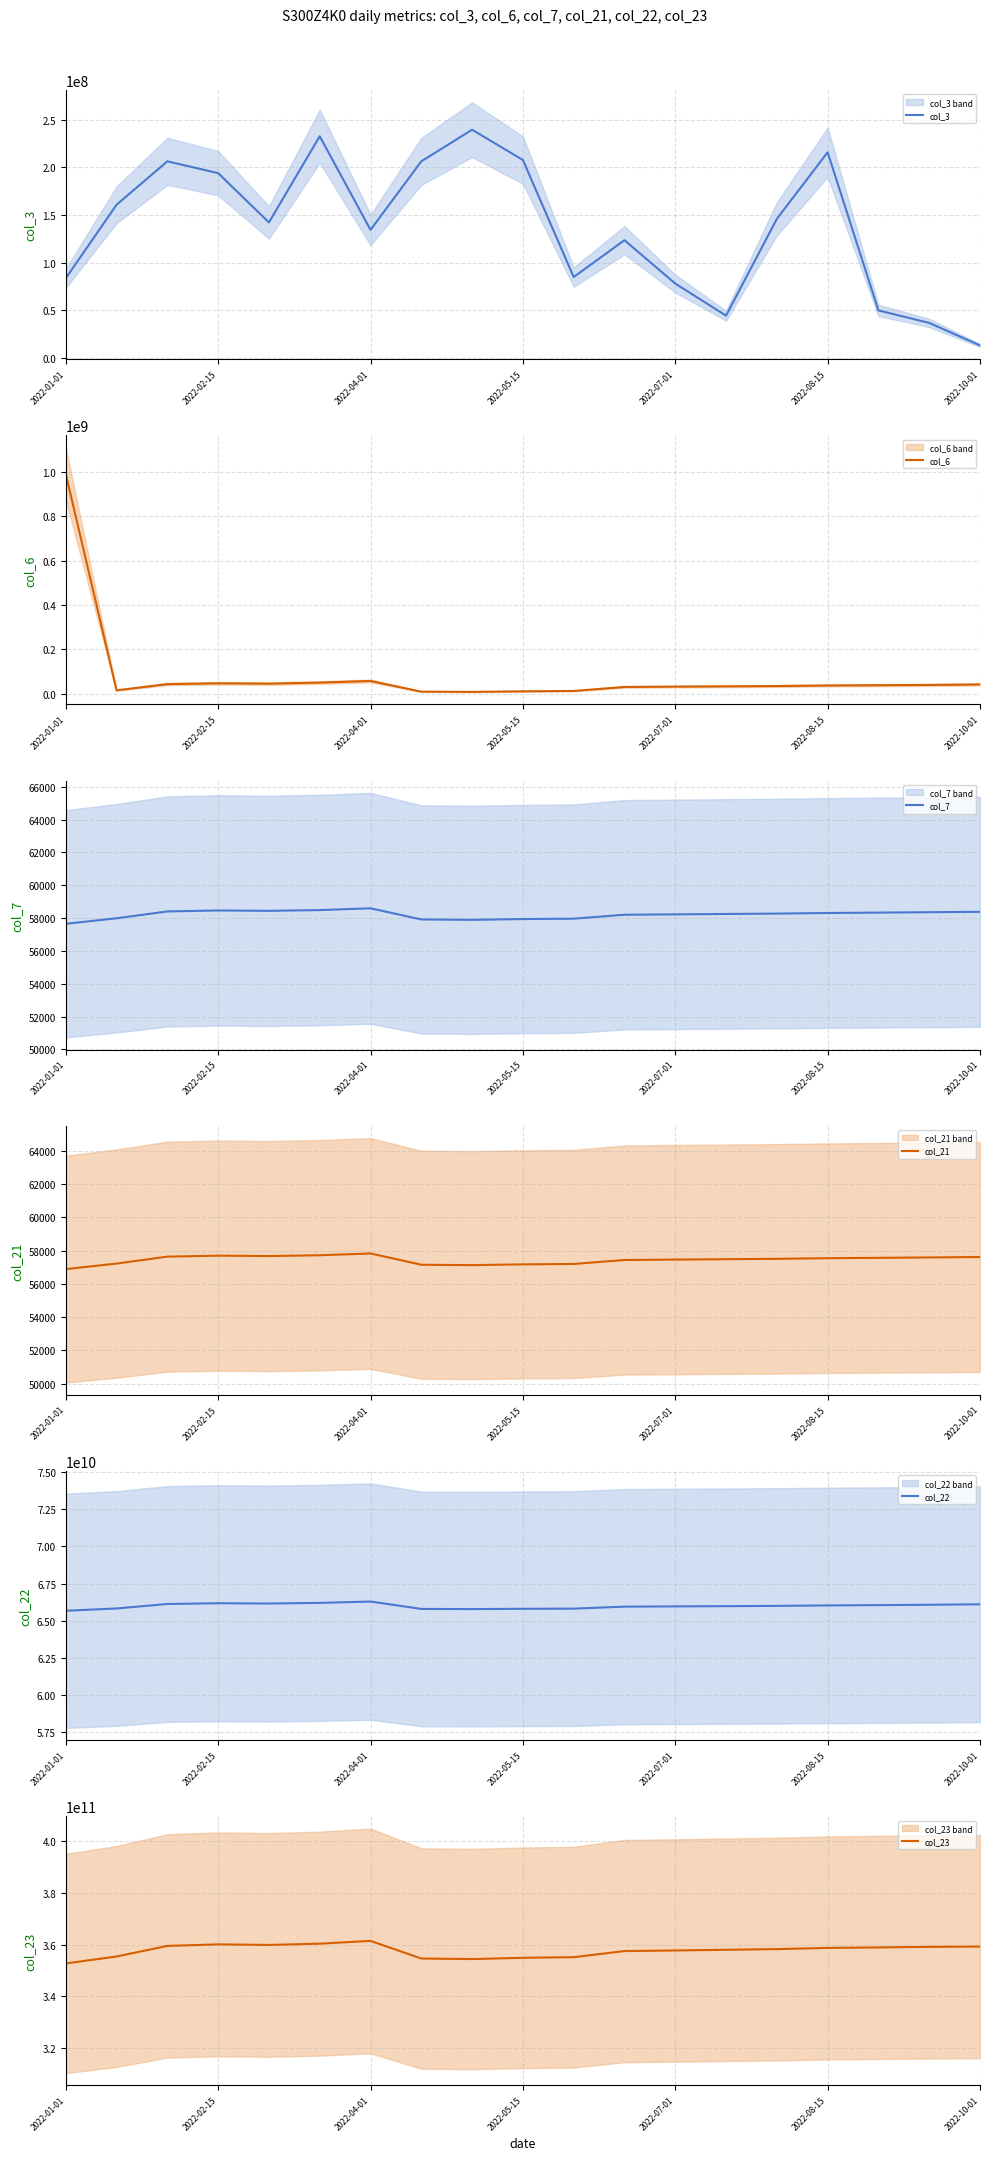

Which category has the lowest value in the col_3 series?

2022-10-01